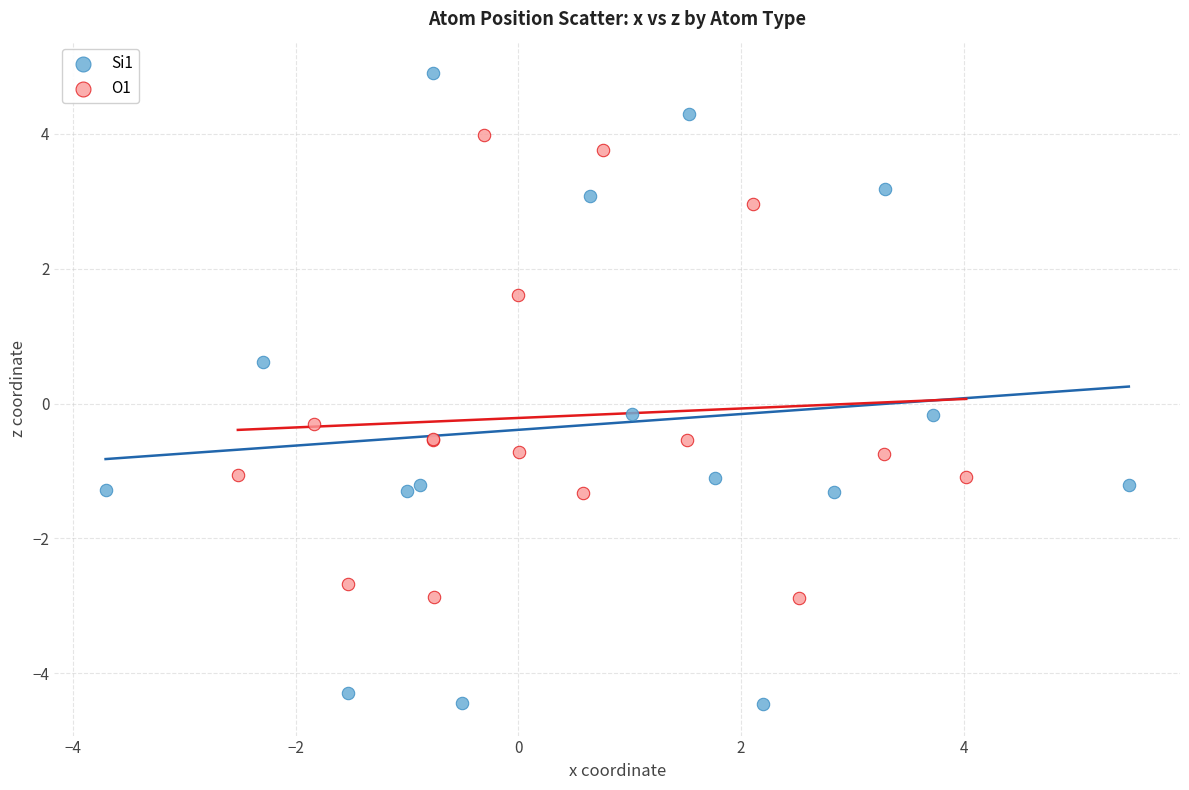

What are all the series names shown in the legend?

Si1, O1